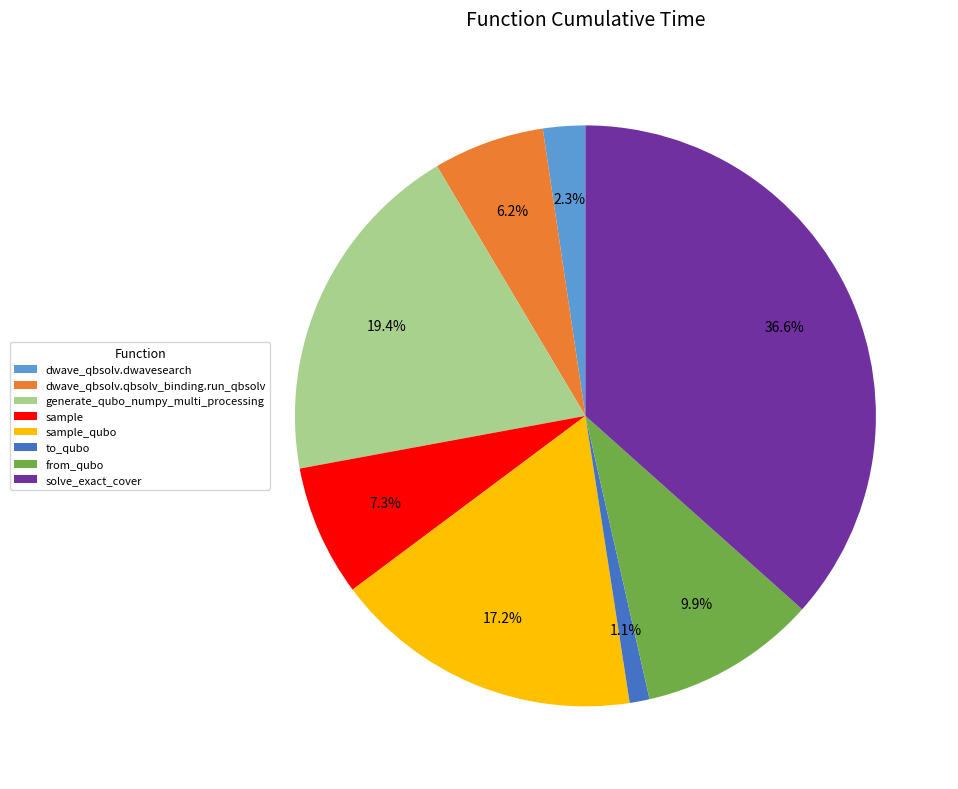

To the nearest percent, what percentage of the pie is generate_qubo_numpy_multi_processing?

19%